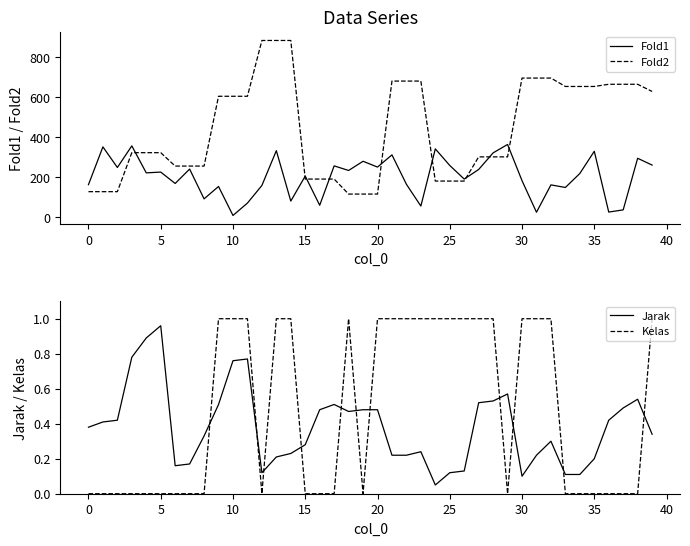

True or false: Fold1 and Fold2 intersect in this chart.

True